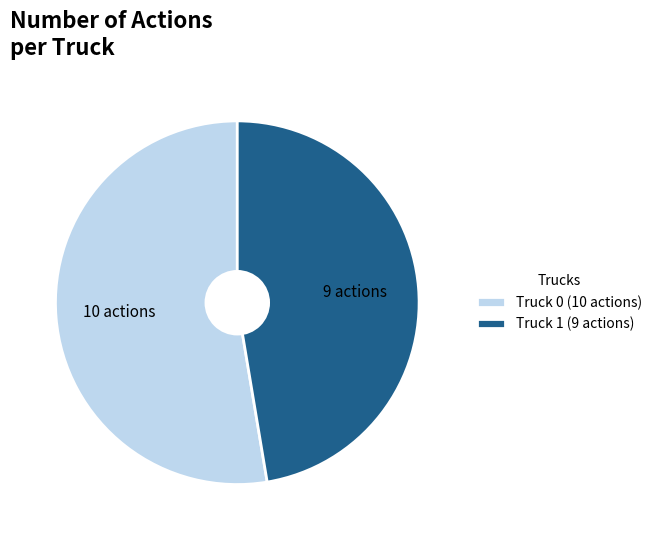

The Truck 0 slice represents 53% of the pie. True or false?

True